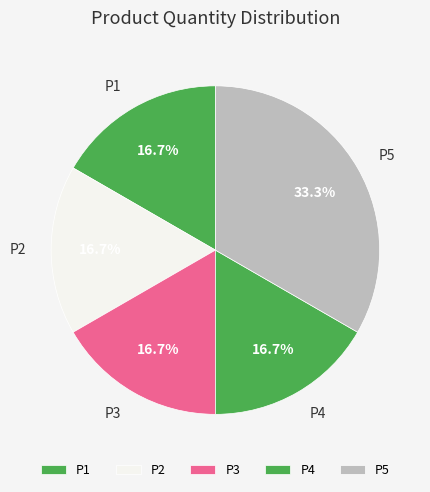

Does P3 account for over 50% of the chart?

No